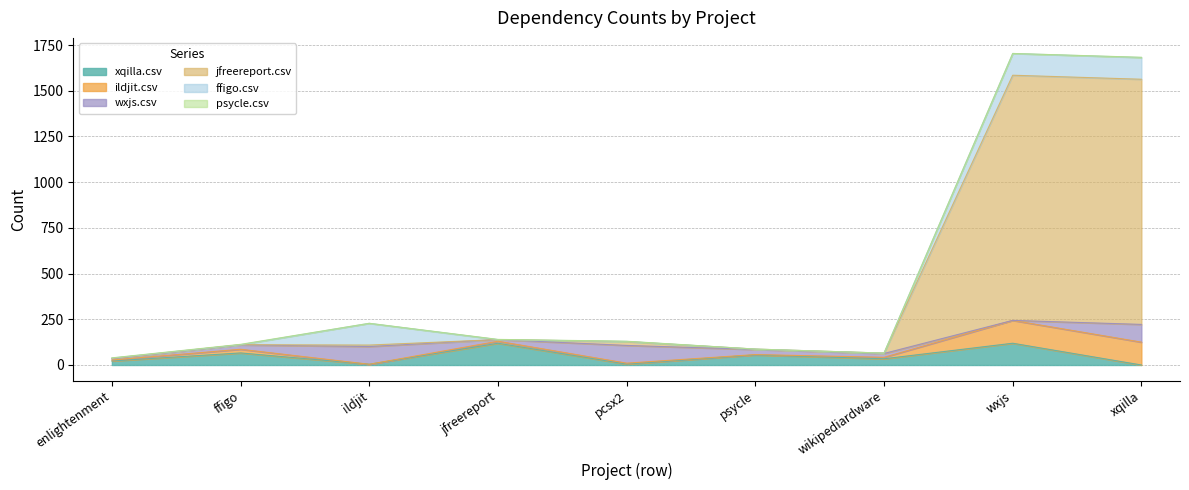

True or false: xqilla.csv has a value of 185 at jfreereport.

False